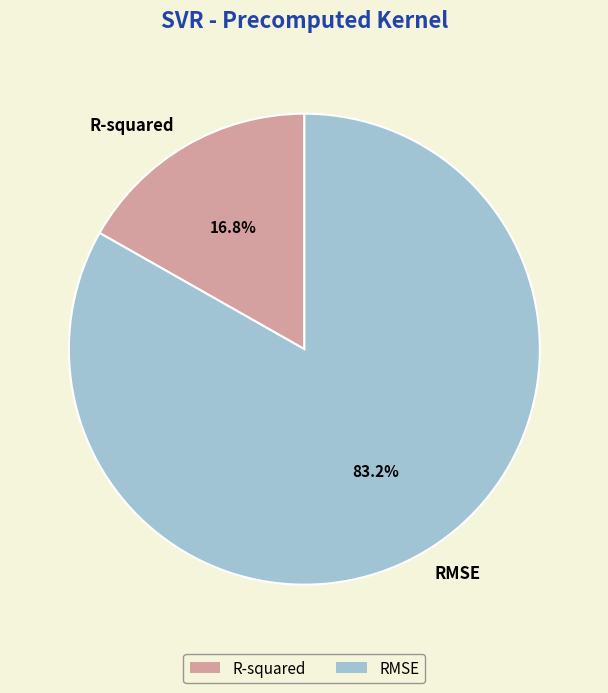

Is it true that R-squared is 17% of the pie?

True